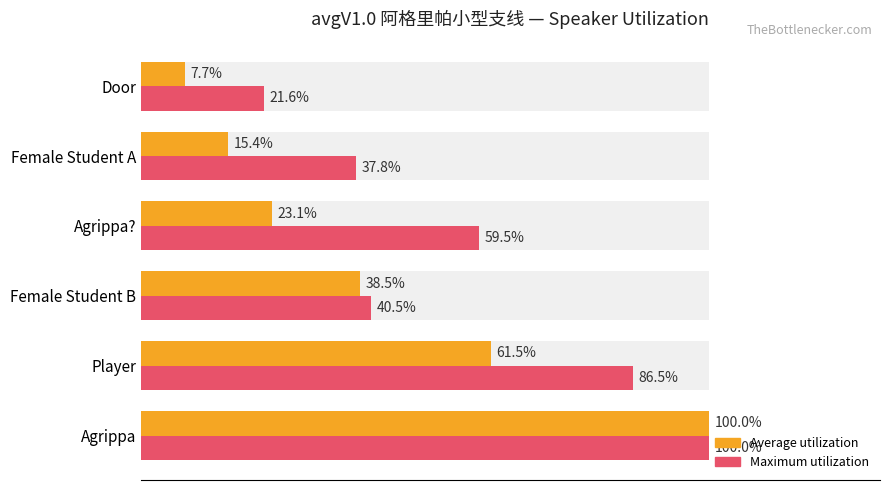

How many values in the Average utilization series are below 38?

3